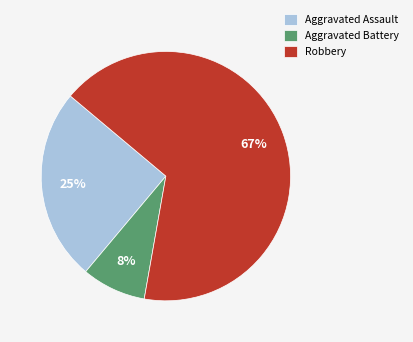

To the nearest percent, what is the difference between the Aggravated Assault and Aggravated Battery slice percentages?

17%